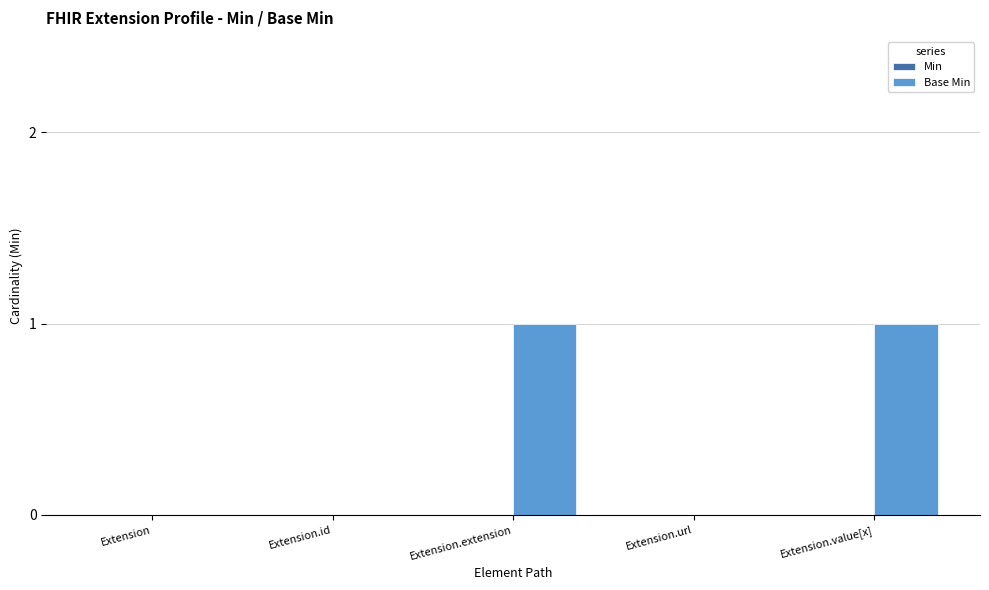

Which has a higher value, Extension.value[x] or Extension.id?

Extension.value[x]